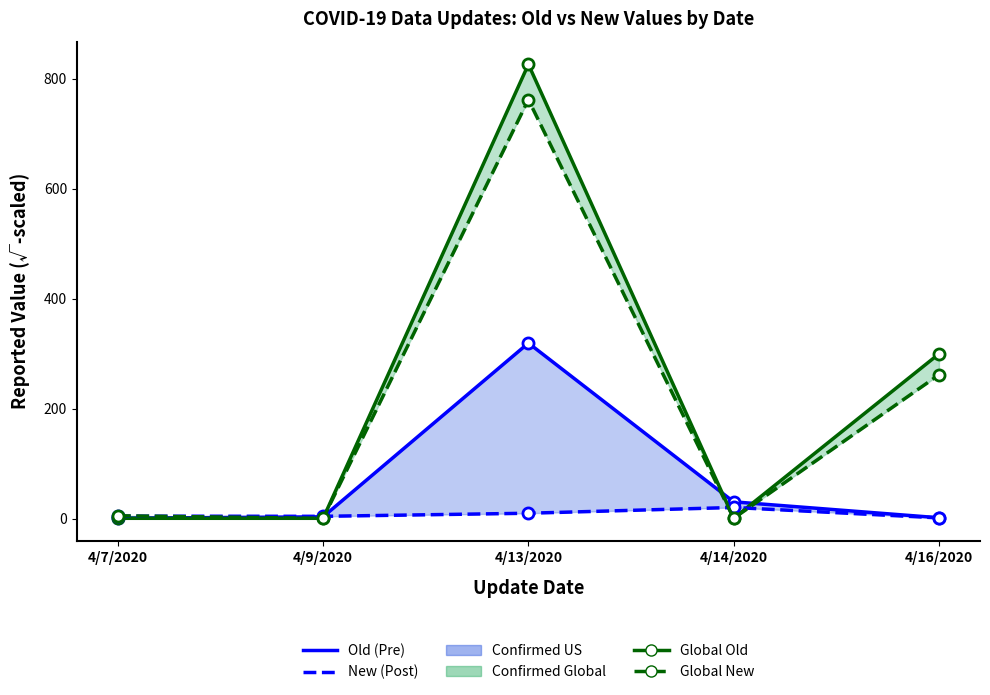

Reading left to right, what are all the values shown in this chart?

US Old: 4/7/2020=1.0	4/9/2020=3.7	4/13/2020=319.5	4/14/2020=30.9	4/16/2020=2.0
Global Old: 4/7/2020=1.0	4/9/2020=1.0	4/13/2020=826.2	4/14/2020=1.0	4/16/2020=299.9
US New: 4/7/2020=4.9	4/9/2020=4.6	4/13/2020=10.2	4/14/2020=20.7	4/16/2020=1.7
Global New: 4/7/2020=5.6	4/9/2020=1.0	4/13/2020=762.0	4/14/2020=1.0	4/16/2020=261.9